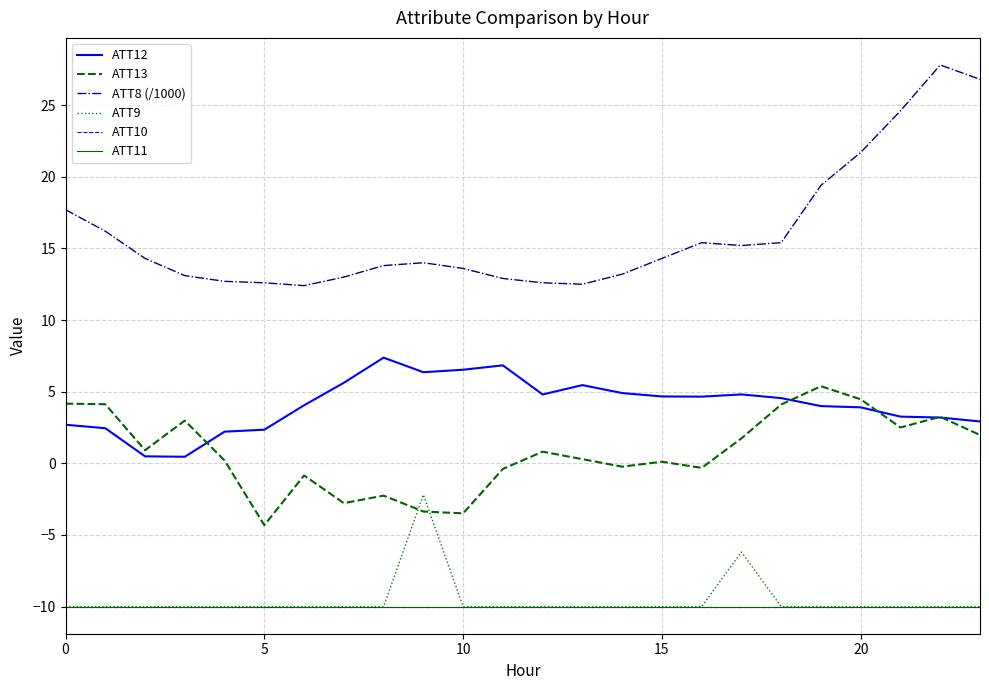

Does the chart have visible grid lines?

Yes